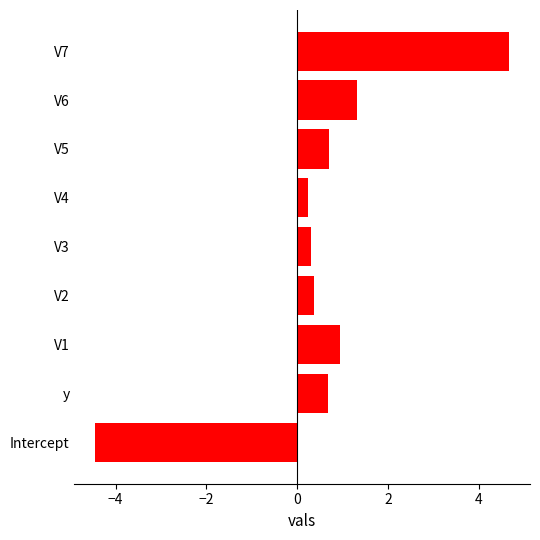

What is the change in value from Intercept to V1?

+5.4